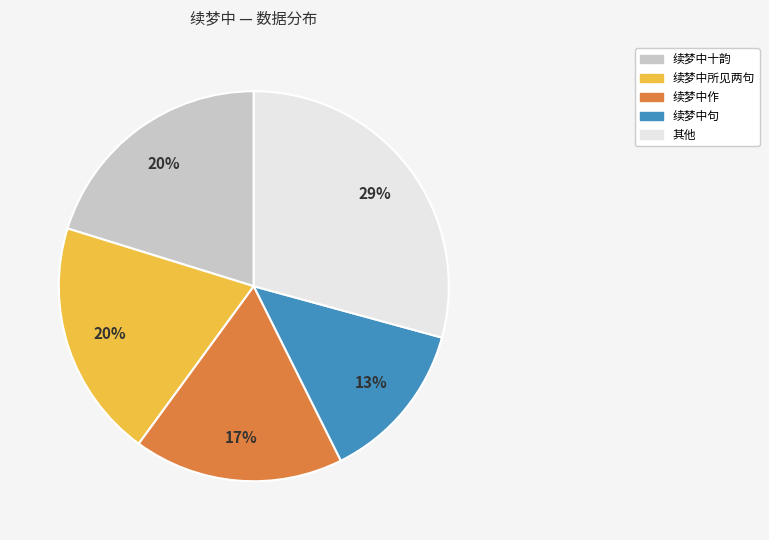

Count the number of slices in the pie.

5